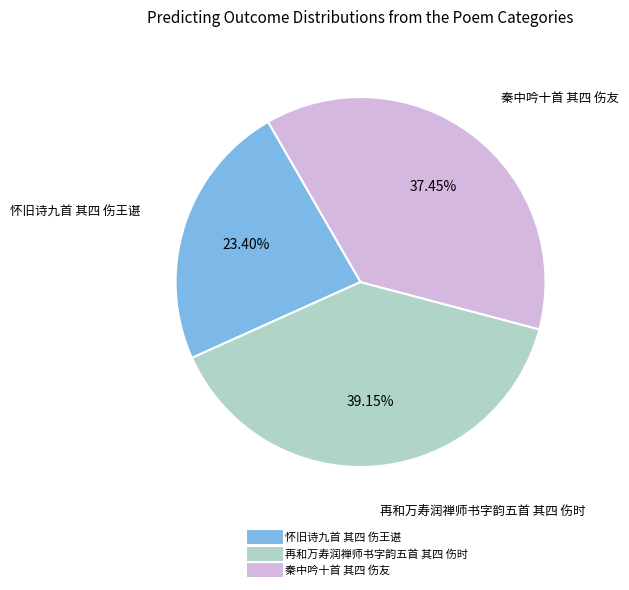

To the nearest percent, what portion does 再和万寿润禅师书字韵五首 其四 伤时 represent?

39%